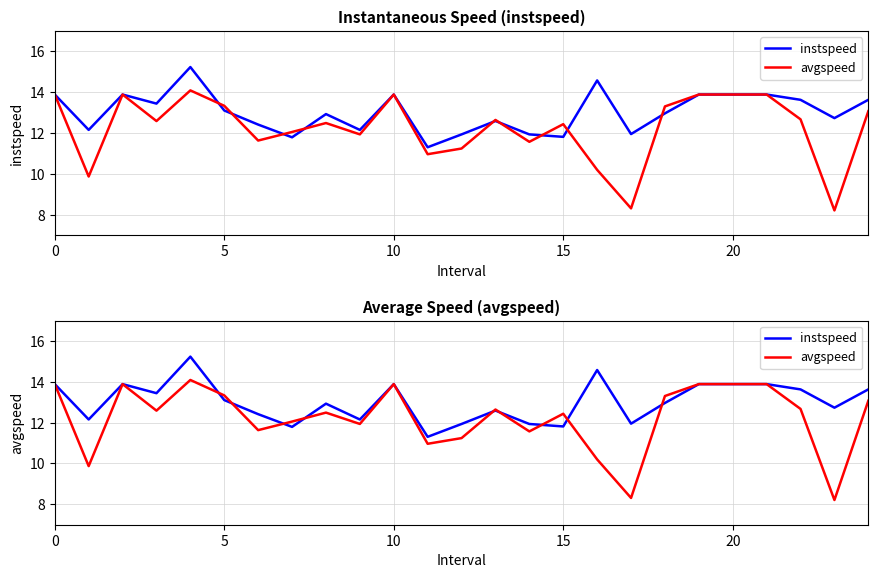

List the series in order of their peak value, lowest first.

avgspeed, instspeed